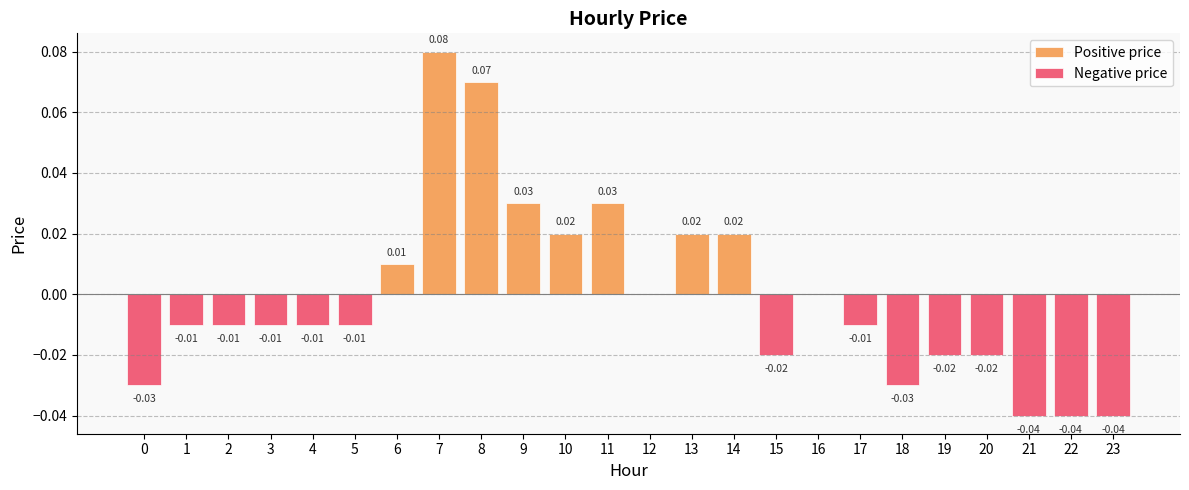

Reading left to right, what are all the values shown in this chart?

-0.0	-0.0	-0.0	-0.0	-0.0	-0.0	0.0	0.1	0.1	0.0	0.0	0.0	0.0	0.0	0.0	-0.0	0.0	-0.0	-0.0	-0.0	-0.0	-0.0	-0.0	-0.0